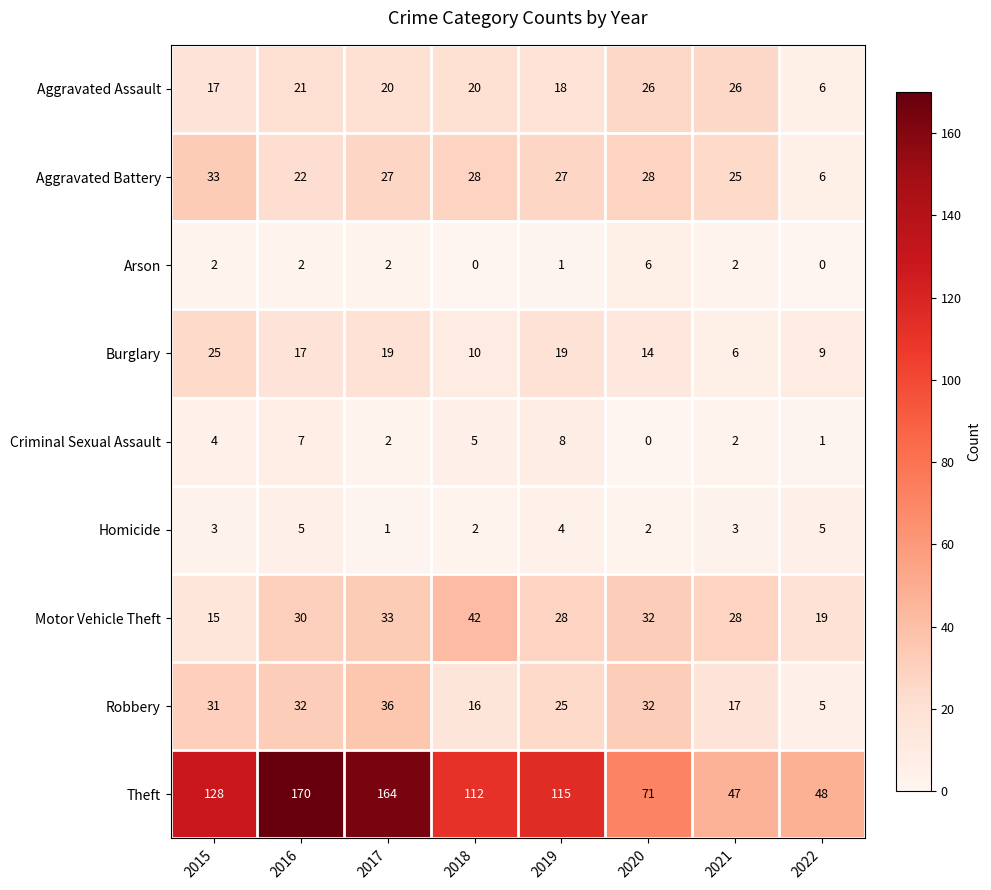

What is the maximum value shown in the chart?

170